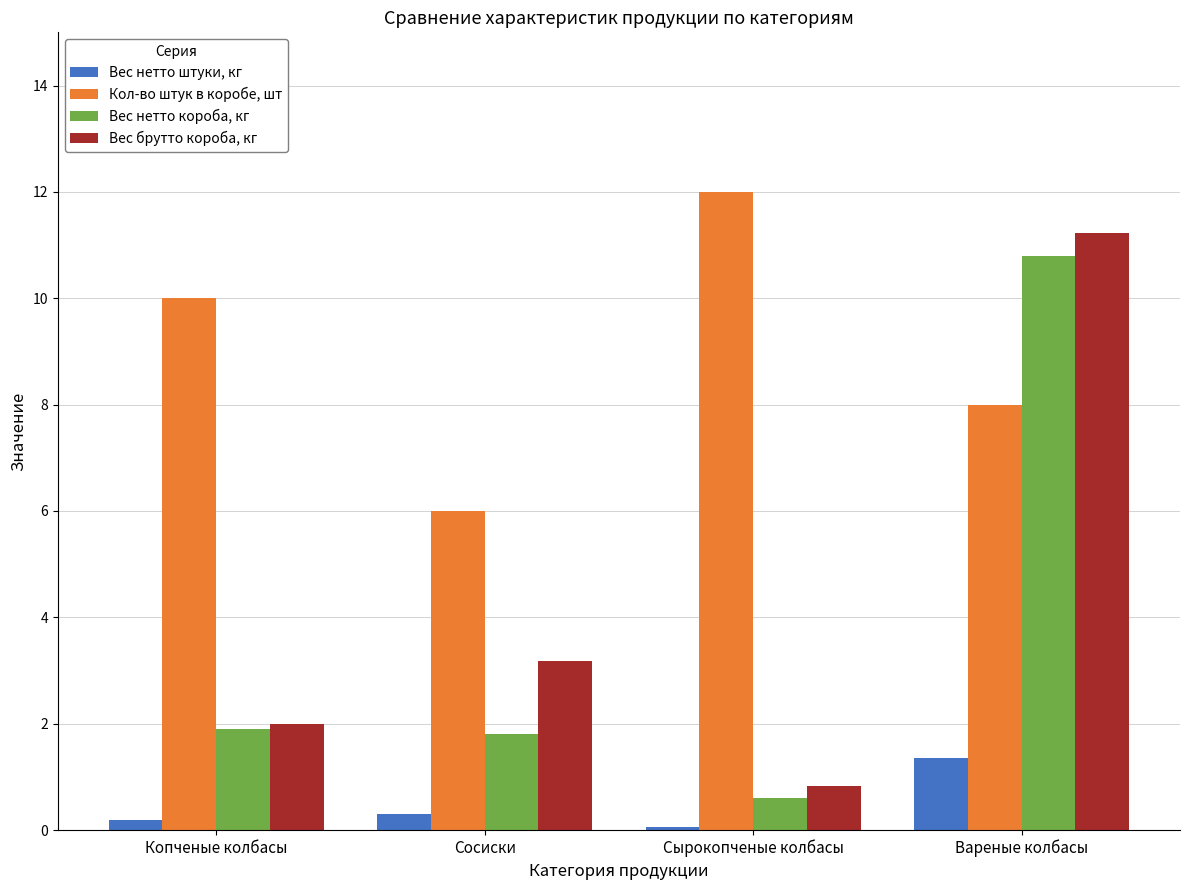

What is the label of the 1st bar from the right?

Вареные колбасы